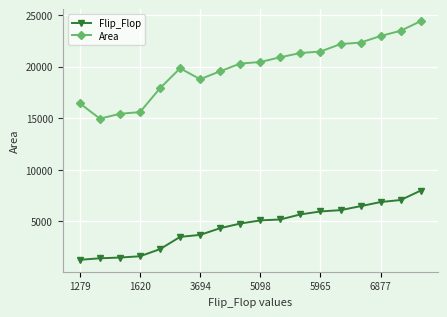

How many series are shown in this chart?

2